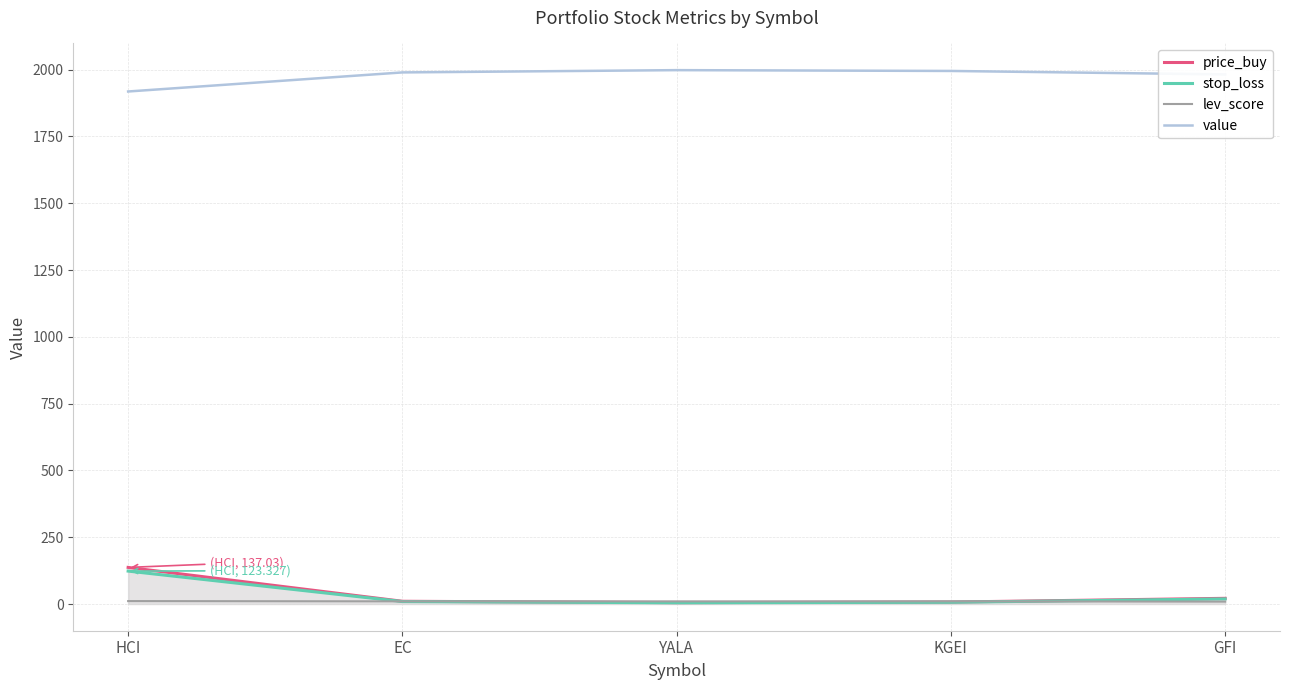

Reading left to right, what are all the values shown in this chart?

price_buy: 137.0	10.3	5.2	7.4	21.3
stop_loss: 123.3	9.3	4.7	6.7	19.2
lev_score: 11.0	10.0	10.0	10.0	9.0
value: 1918.4	1989.8	1998.3	1995.3	1982.3